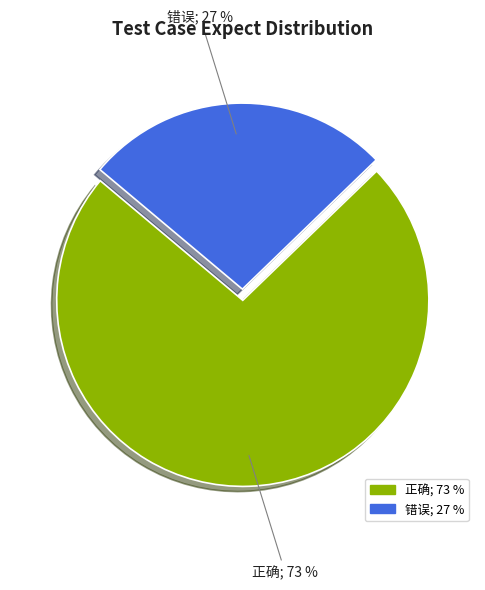

Which category has the biggest portion of the pie?

正确